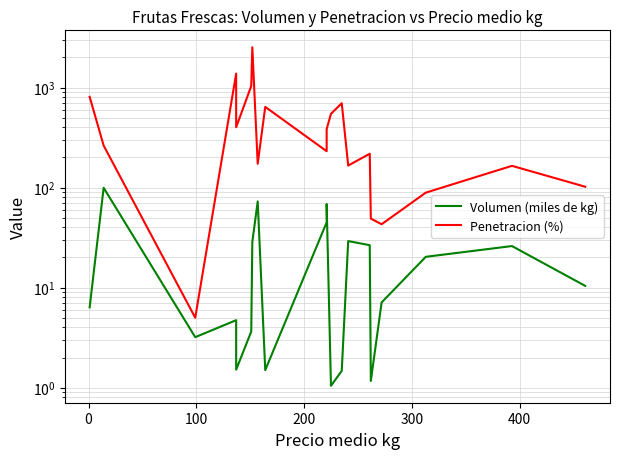

Which series has the largest range (max minus min)?

Penetracion (%)